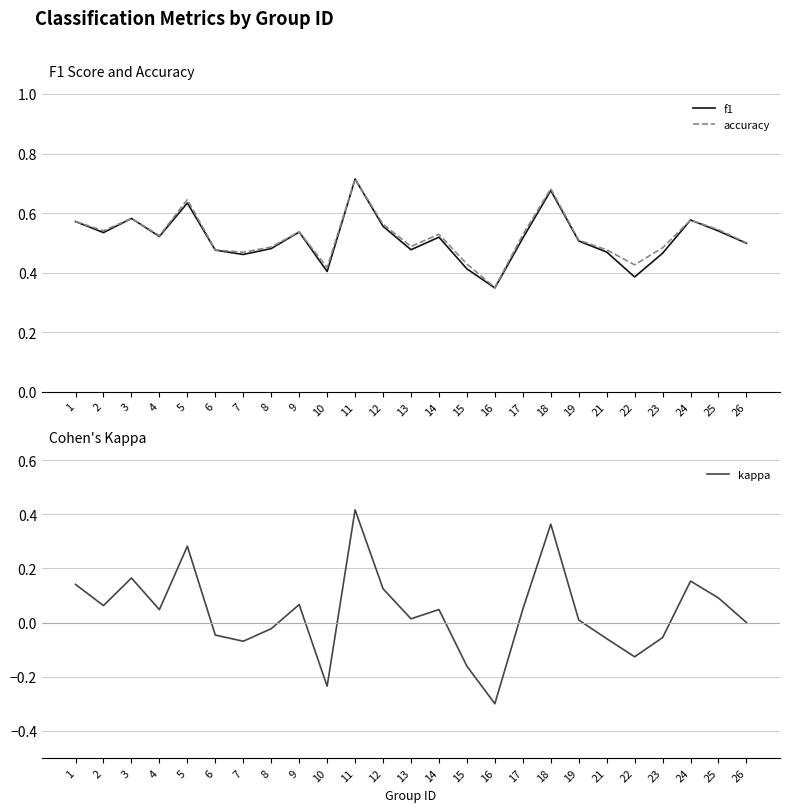

How many data points does each series have?

25